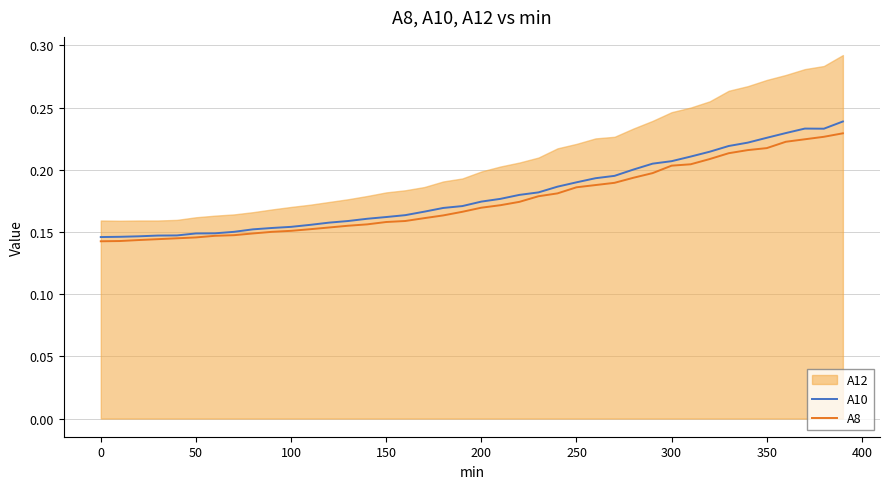

Is it true that A8 equals 0.1 at 150?

False